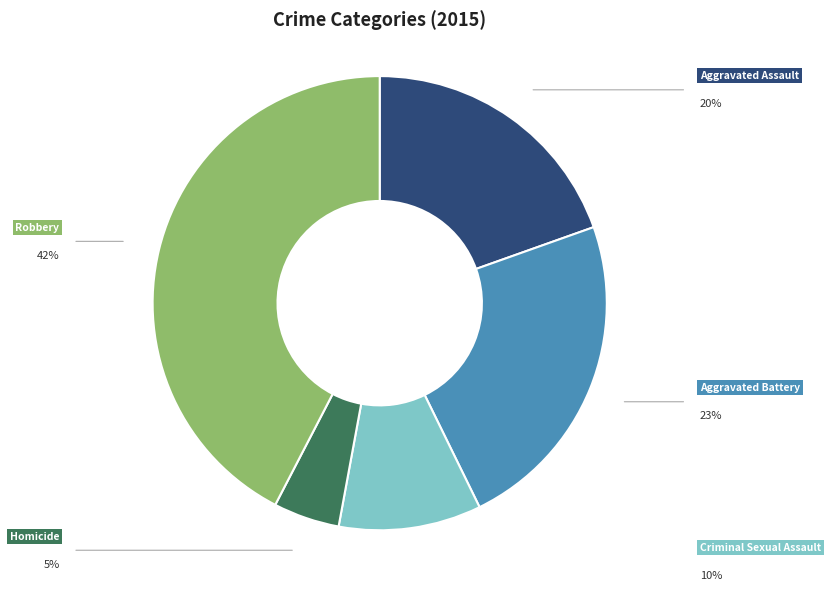

Which slice is the largest?

Robbery